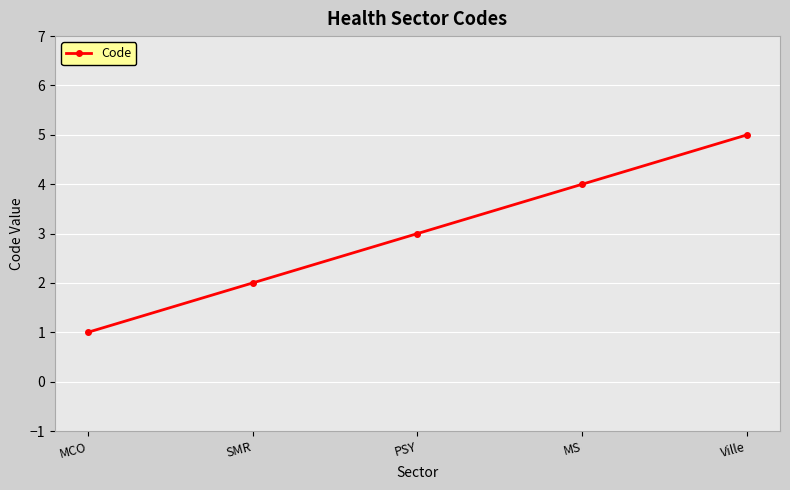

What is the minimum value shown in the chart?

1